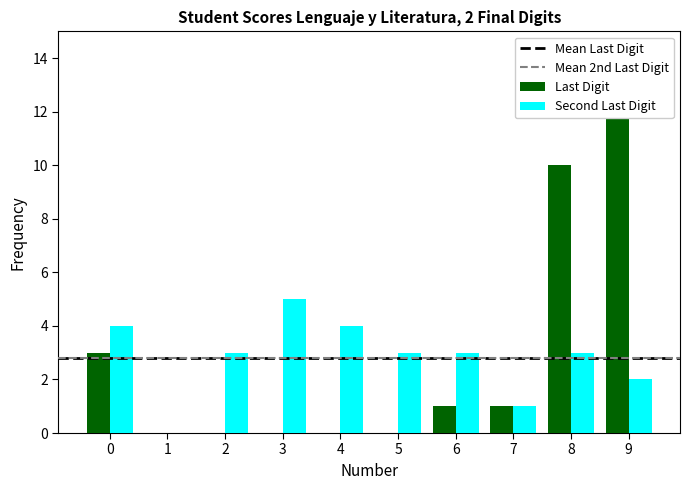

True or false: Second Last Digit has a value of 4.8 at 23.

False